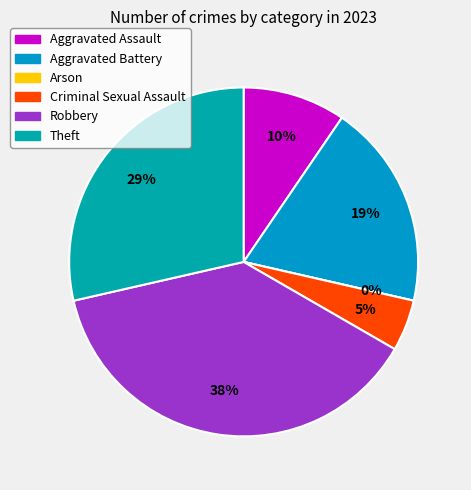

Count the number of slices in the pie.

6